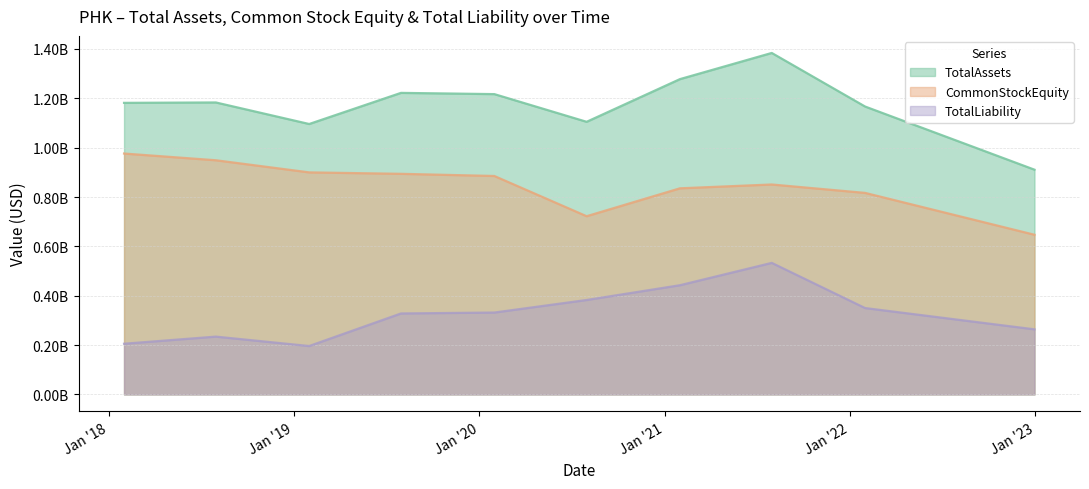

Rank the series by their maximum value, from lowest to highest.

TotalLiability, CommonStockEquity, TotalAssets